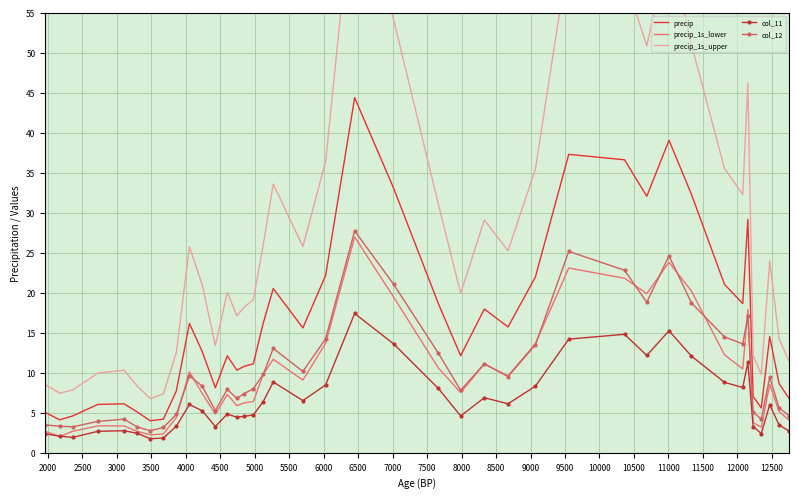

True or false: precip and precip_1s_lower cross at least once.

False